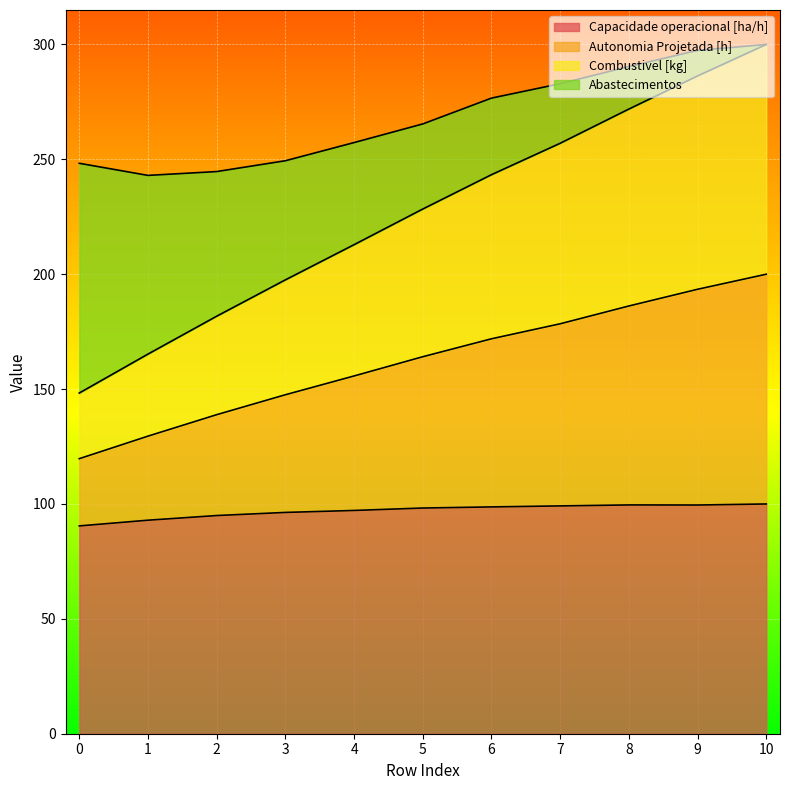

True or false: Autonomia Projetada [h] has more than 1 interior local peaks.

False